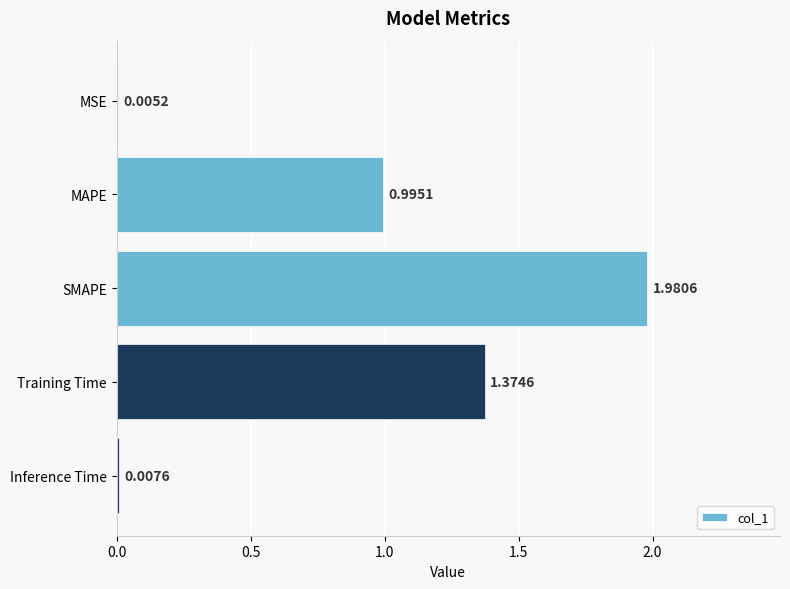

Between Training Time and Inference Time, which is larger?

Training Time